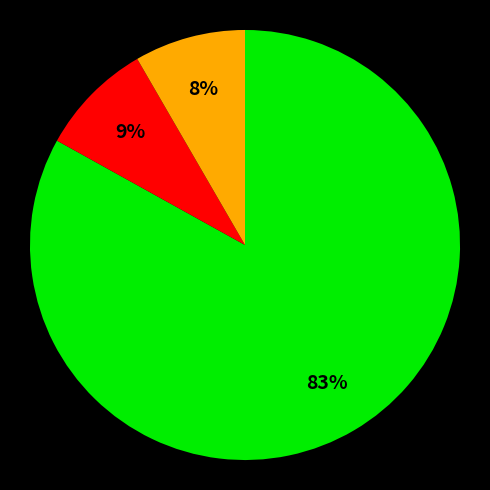

Is there any slice that represents more than half of the pie?

Yes